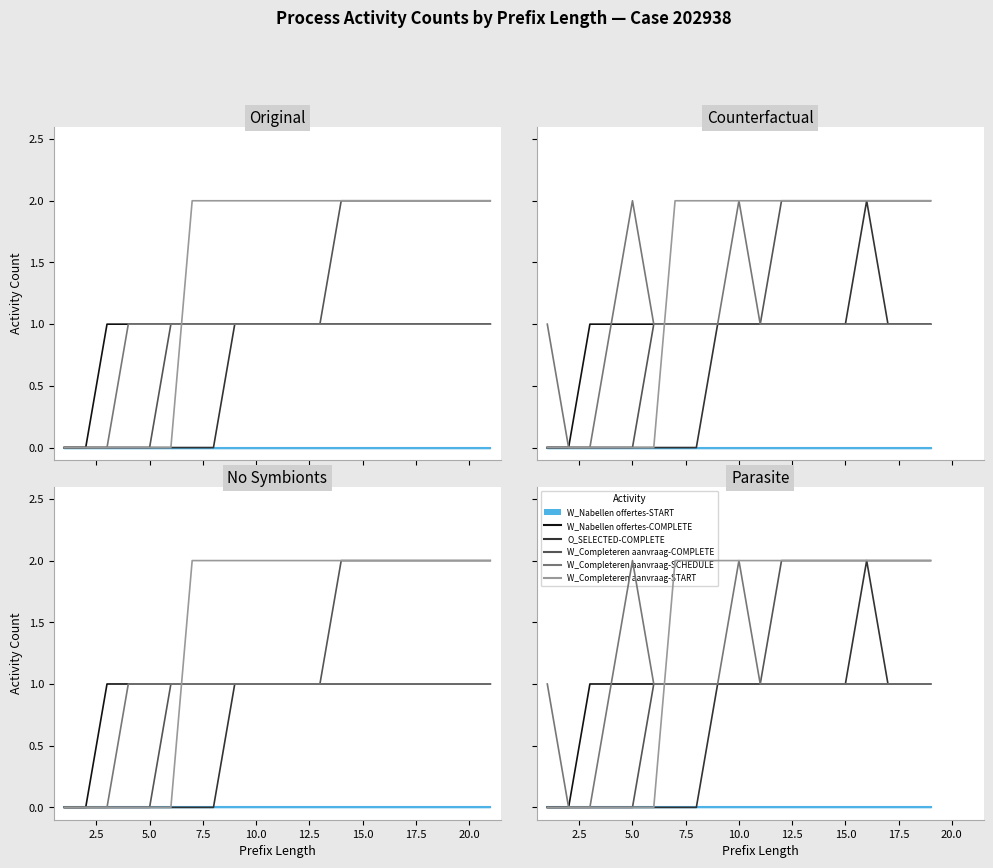

In O_SELECTED-COMPLETE, how many points are higher than both neighbors (excluding endpoints)?

1